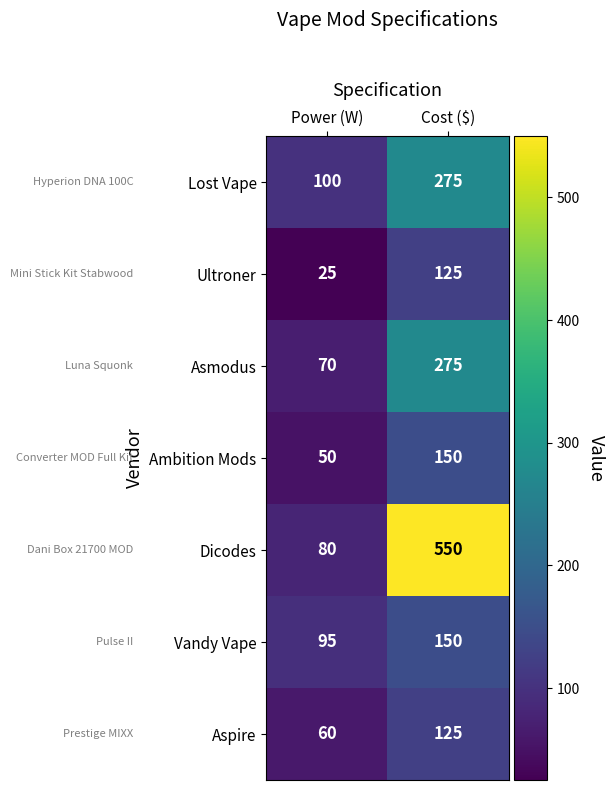

Reading right to left, transcribe all the data shown in this chart.

Lost Vape: Cost ($)=275	Power (W)=100
Ultroner: Cost ($)=125	Power (W)=25
Asmodus: Cost ($)=275	Power (W)=70
Ambition Mods: Cost ($)=150	Power (W)=50
Dicodes: Cost ($)=550	Power (W)=80
Vandy Vape: Cost ($)=150	Power (W)=95
Aspire: Cost ($)=125	Power (W)=60